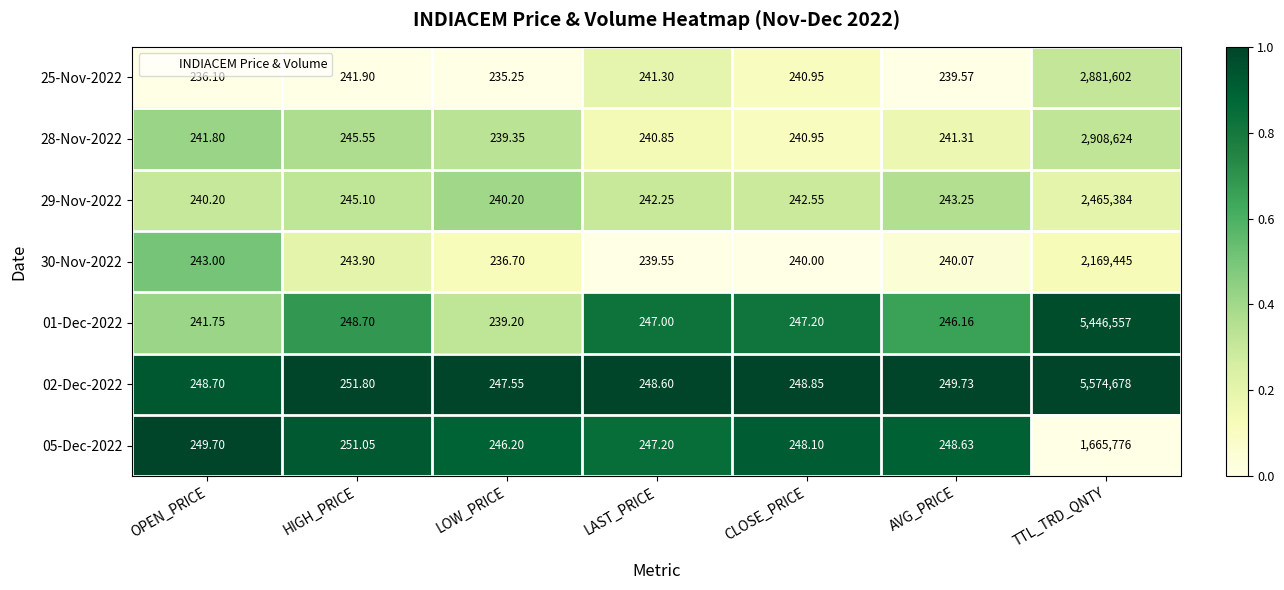

At which label does 25-Nov-2022 reach its peak?

TTL_TRD_QNTY